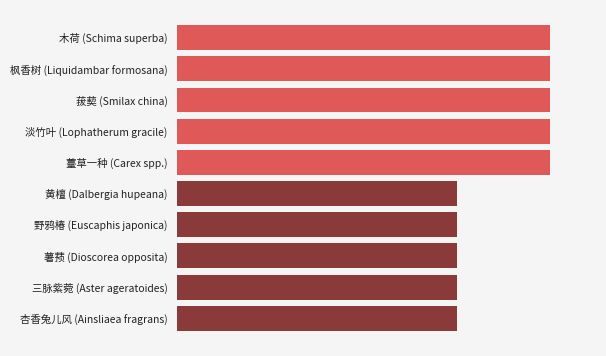

What is the difference between the maximum and second lowest values?

1